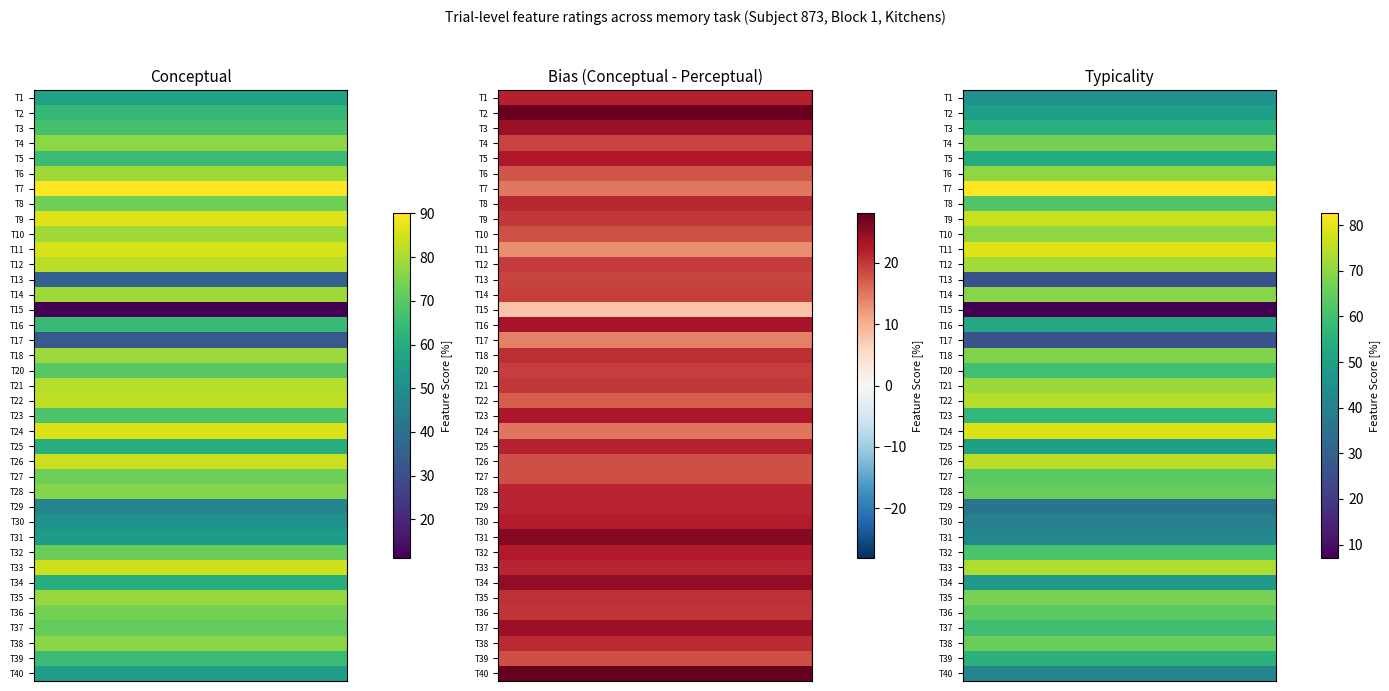

Which series has the widest spread of values?

conceptual